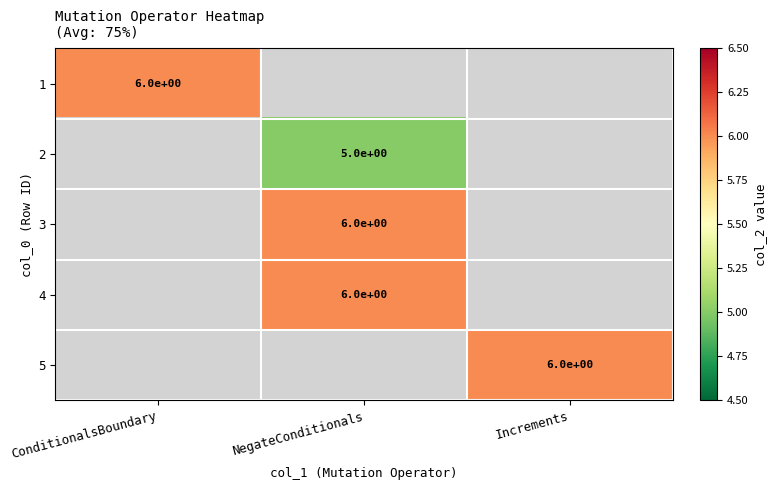

Is it true that 3 equals 3 at NegateConditionals?

False